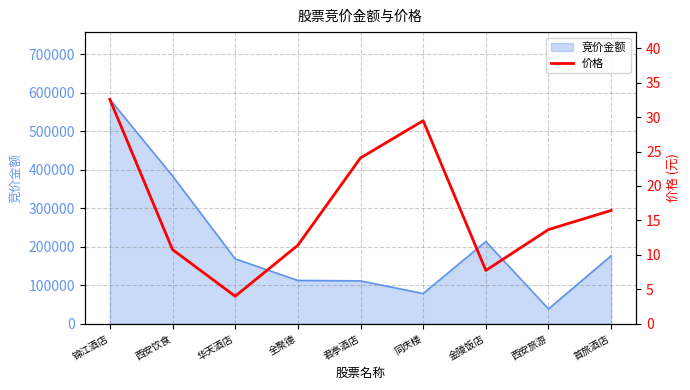

Is it true that the value at 君亭酒店 is 37.0?

False